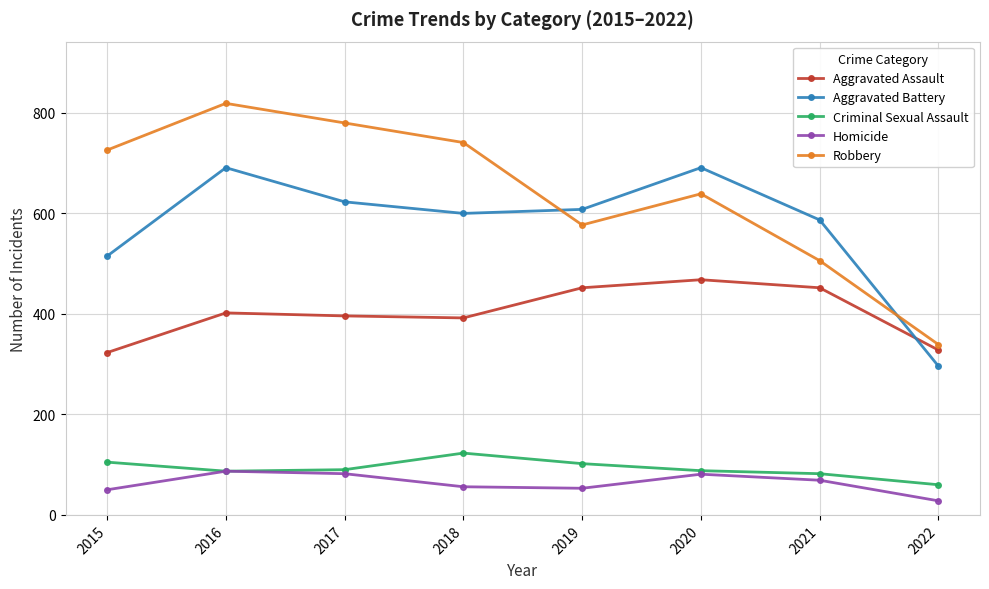

Rank the series at 2018 from lowest to highest value.

Homicide, Criminal Sexual Assault, Aggravated Assault, Aggravated Battery, Robbery